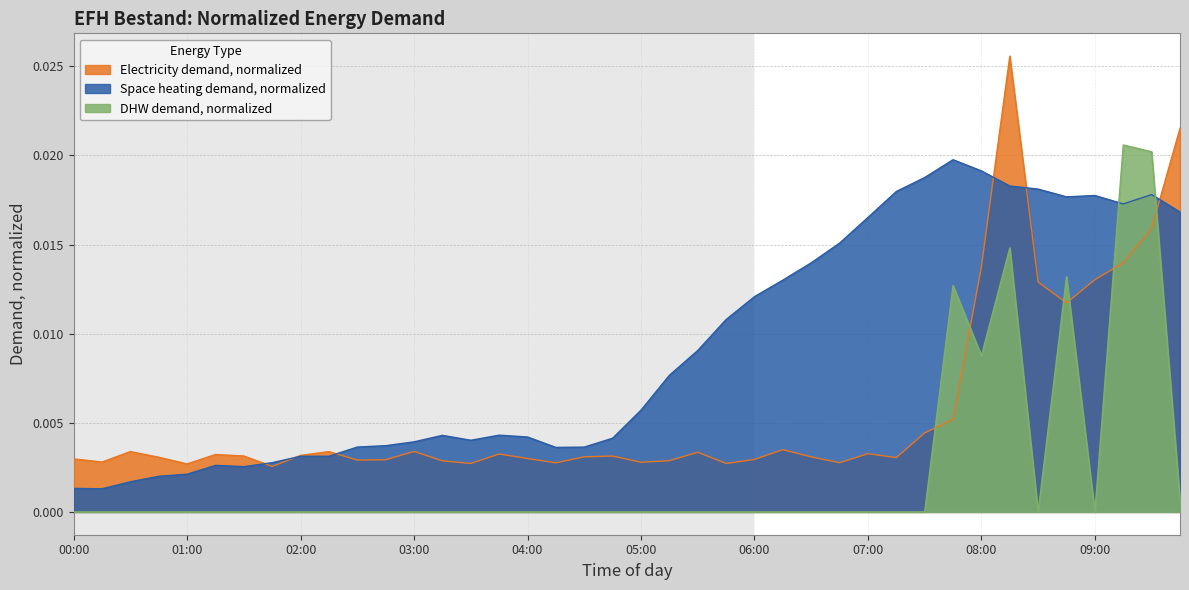

List the series in order of their peak value, lowest first.

Space heating demand, normalized, DHW demand, normalized, Electricity demand, normalized